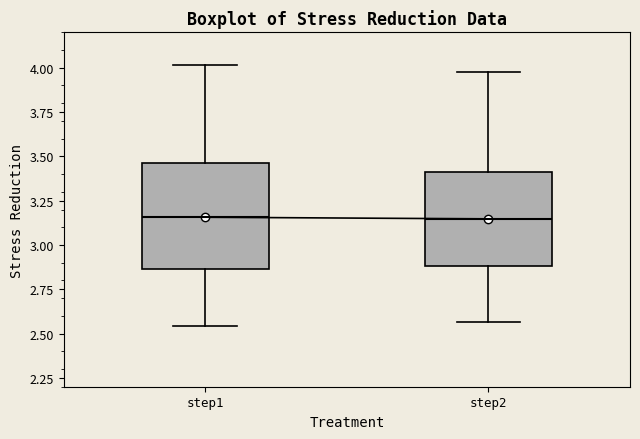

Reading left to right, read every box against the y-axis: the position of its median line, the range the box covers, and the ends of its whiskers. The values are not printed on the chart, so give them approximately, as read against the axis.

step1: median 3.15, box 2.85 to 3.45, whiskers 2.55 to 4.00
step2: median 3.15, box 2.90 to 3.40, whiskers 2.55 to 4.00